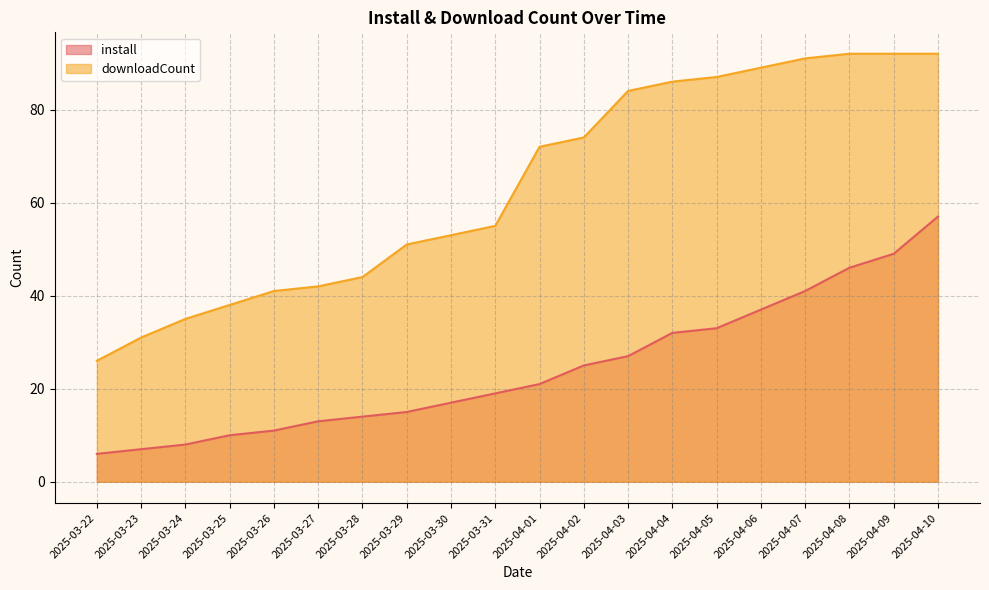

True or false: install has a value of 17 at 2025-03-30.

True